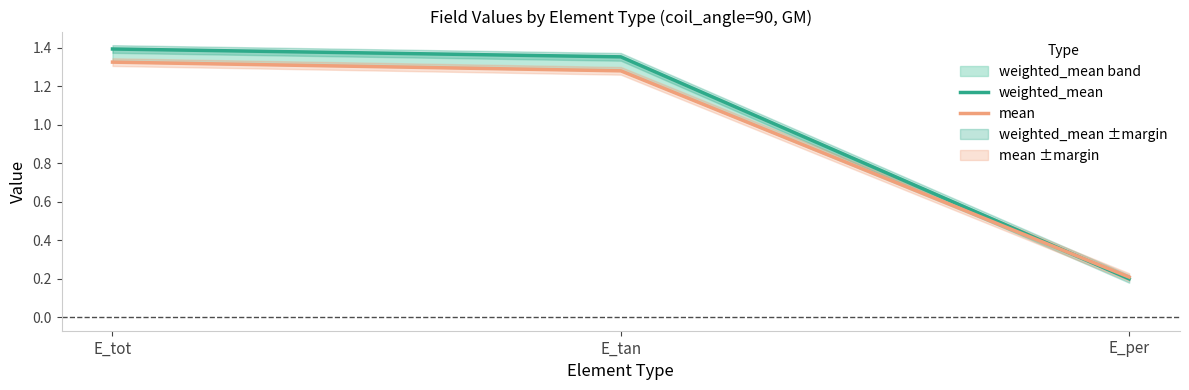

At which category is the sum across all series the highest?

E_tot